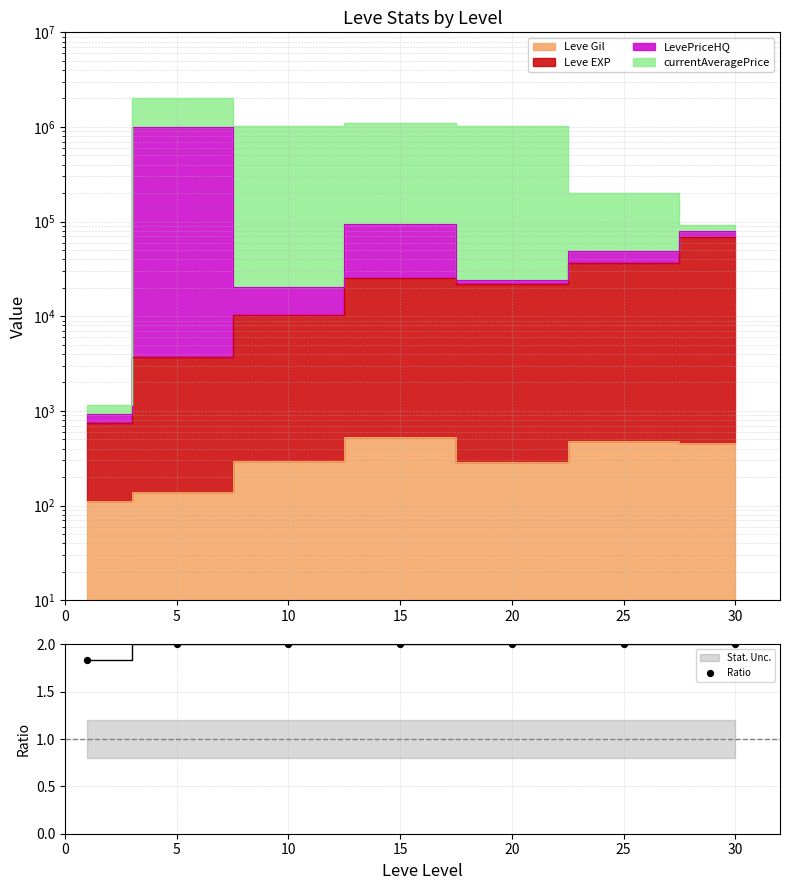

Which has a higher value, 5 or 0?

5